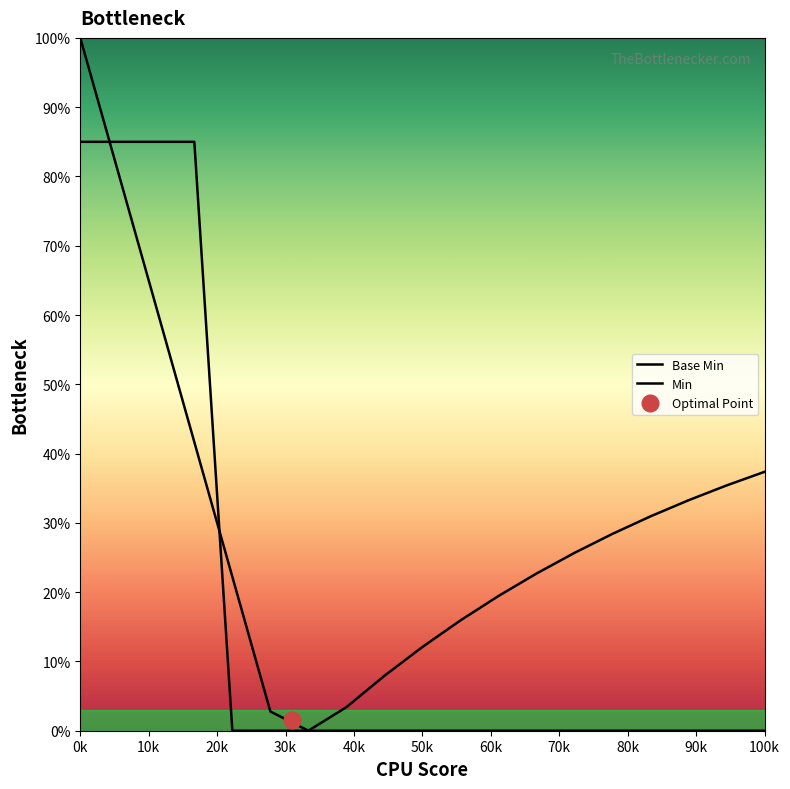

What is the maximum value shown in the chart?

100.0